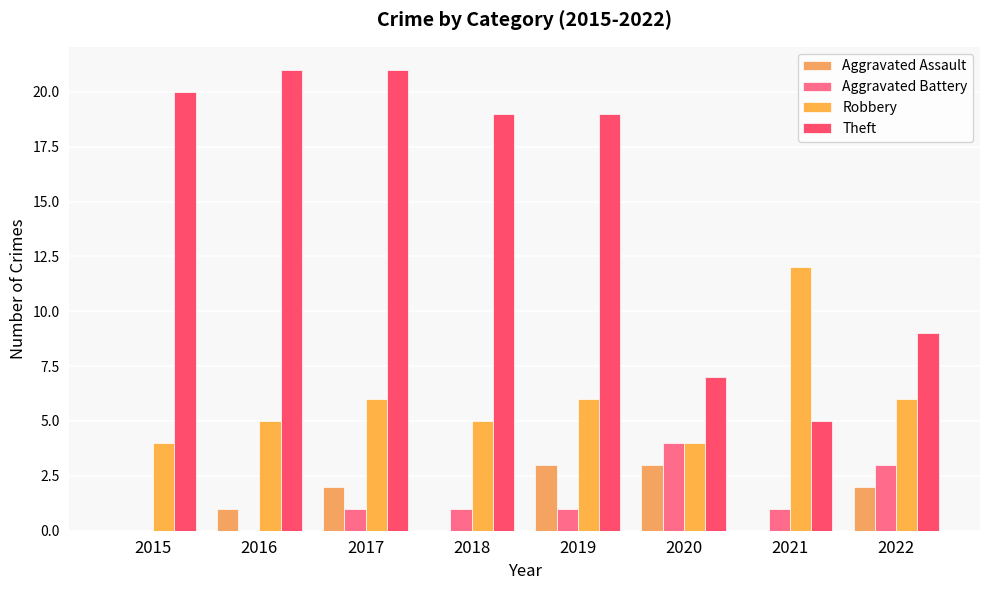

Reading left to right, transcribe all the data shown in this chart.

Aggravated Assault: 2015=0	2016=1	2017=2	2018=0	2019=3	2020=3	2021=0	2022=2
Aggravated Battery: 2015=0	2016=0	2017=1	2018=1	2019=1	2020=4	2021=1	2022=3
Robbery: 2015=4	2016=5	2017=6	2018=5	2019=6	2020=4	2021=12	2022=6
Theft: 2015=20	2016=21	2017=21	2018=19	2019=19	2020=7	2021=5	2022=9